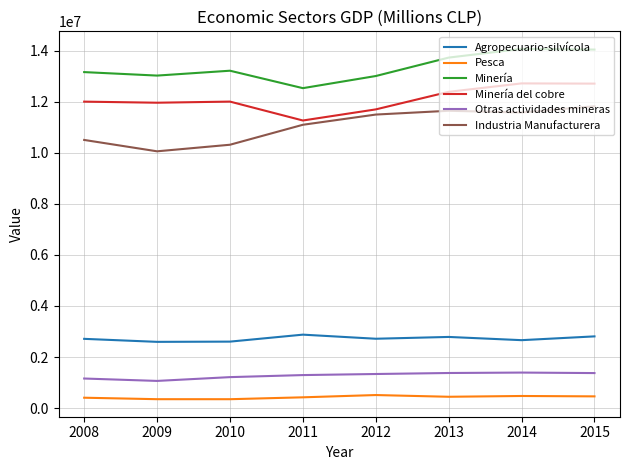

What is the difference between the Minería values at 2014 and 2013?

342784